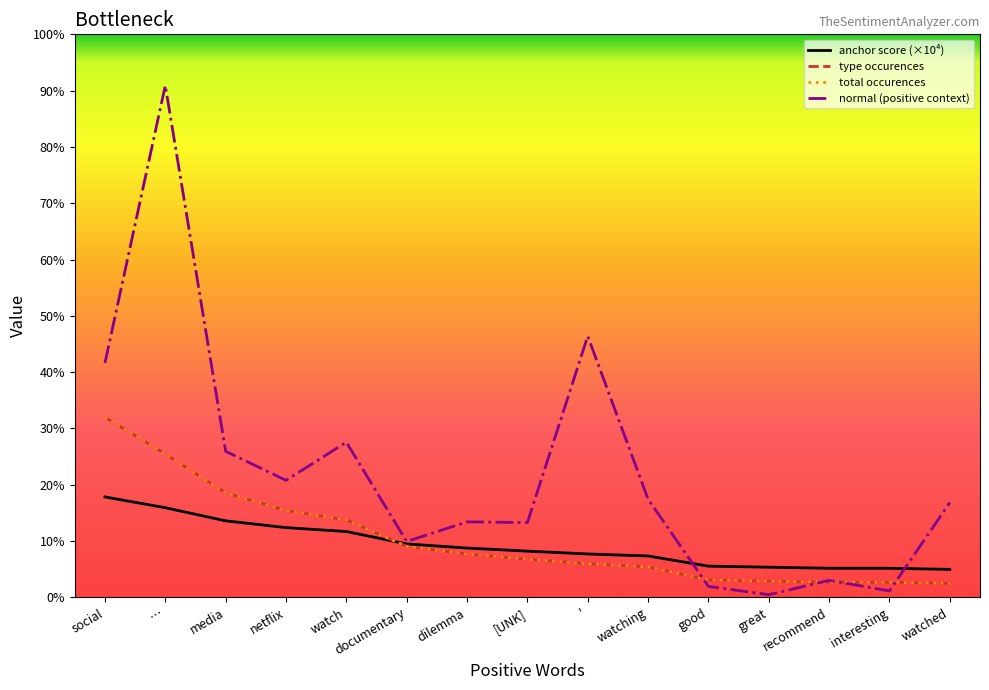

Does the chart display data point markers on the line(s)?

No